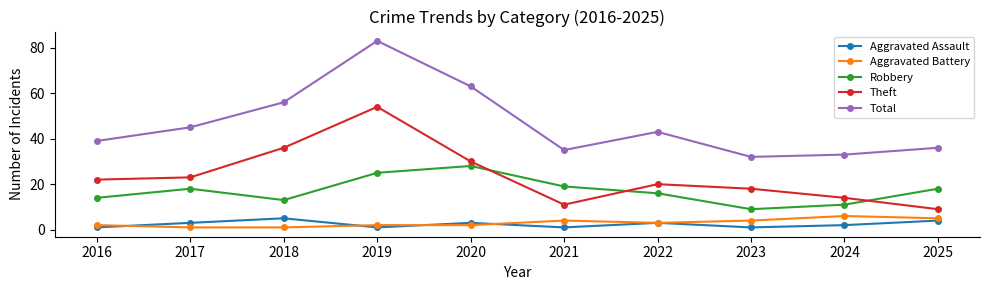

Is the value of Theft at 2018 greater than the value of Robbery at 2016?

Yes